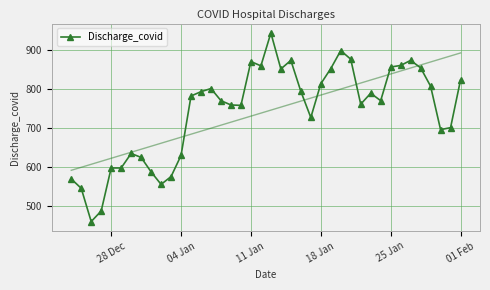

How many interior local valleys (lower than both neighbors) does the data have?

9